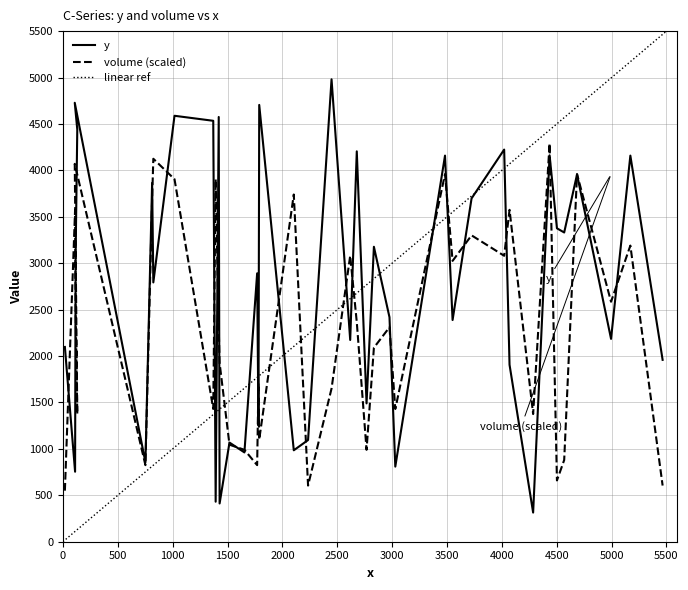

What position from the right is 824?

33